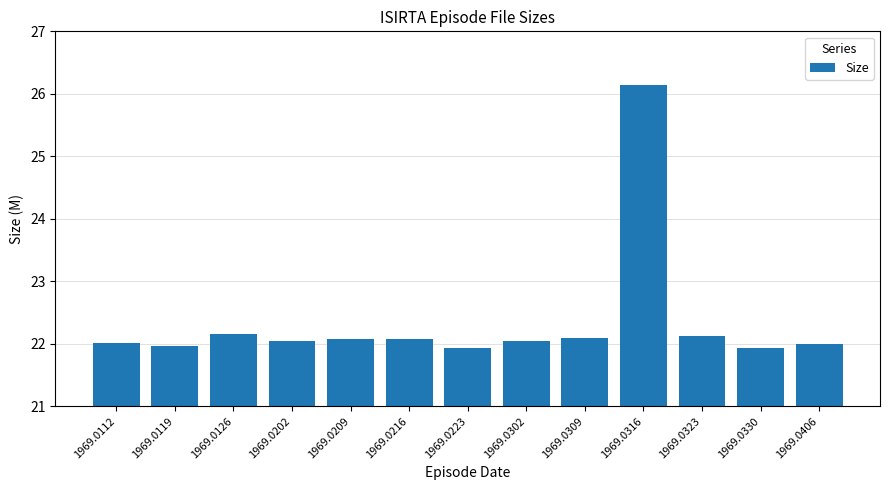

What is the approximate value at 1969.0216?

22.1